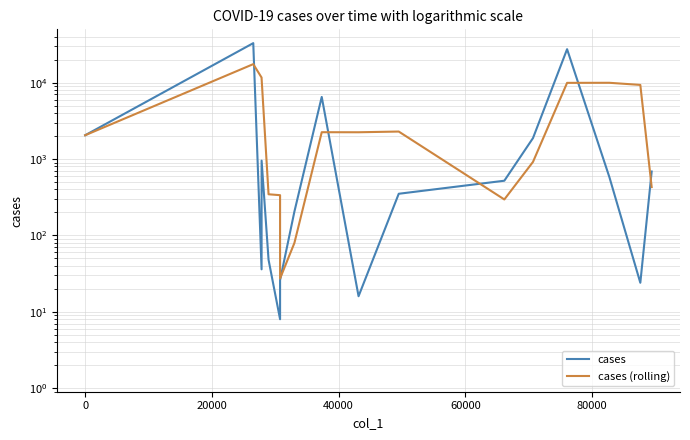

What is the difference between the maximum and second lowest values in the cases series?

32863.0